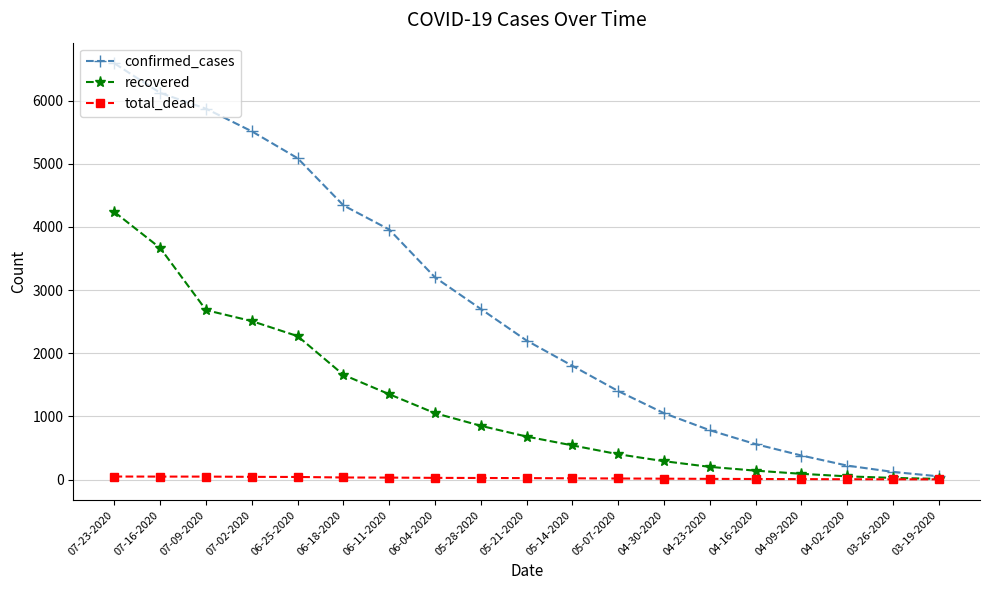

What is the value of the recovered point at the 1st from the left?

4235